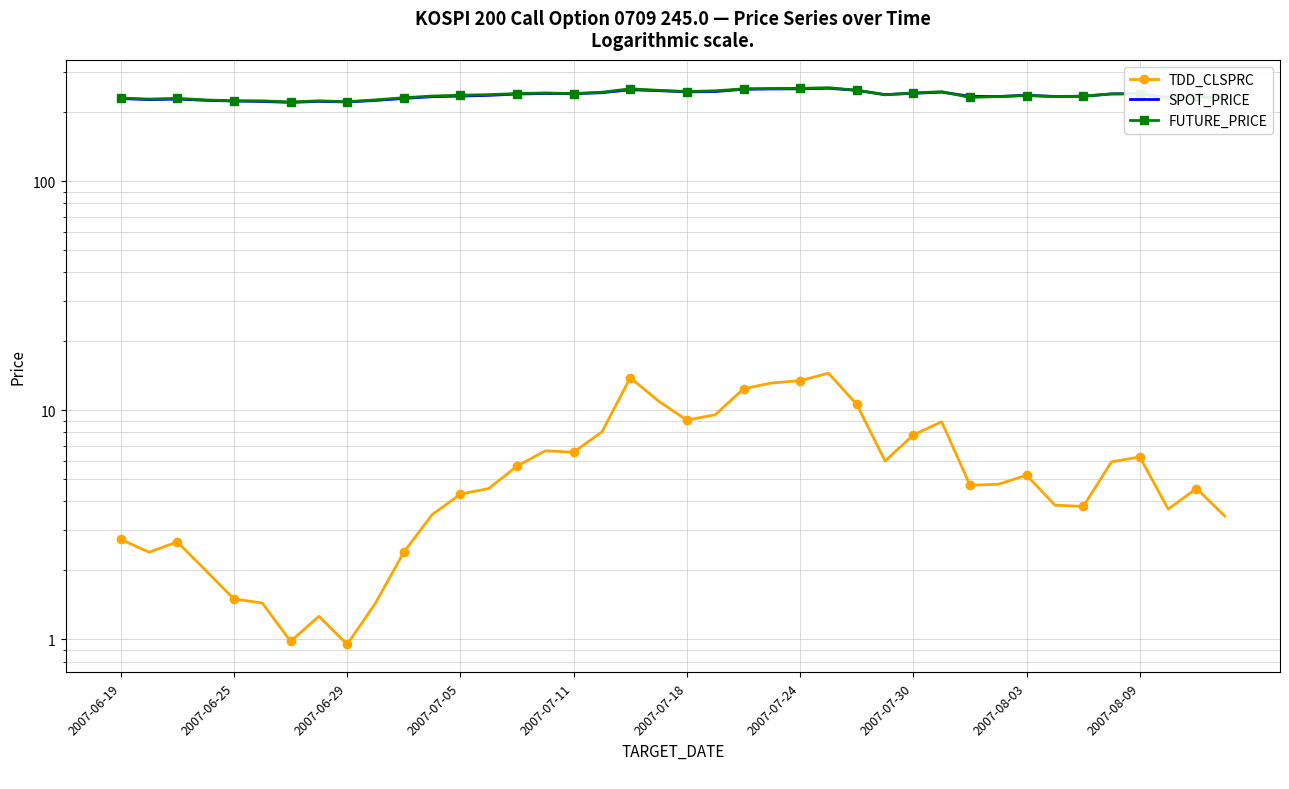

At which category is the sum across all series the highest?

25